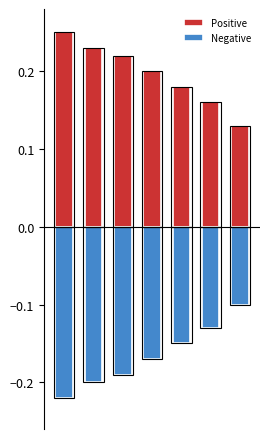

Which series has the largest range (max minus min)?

Positive